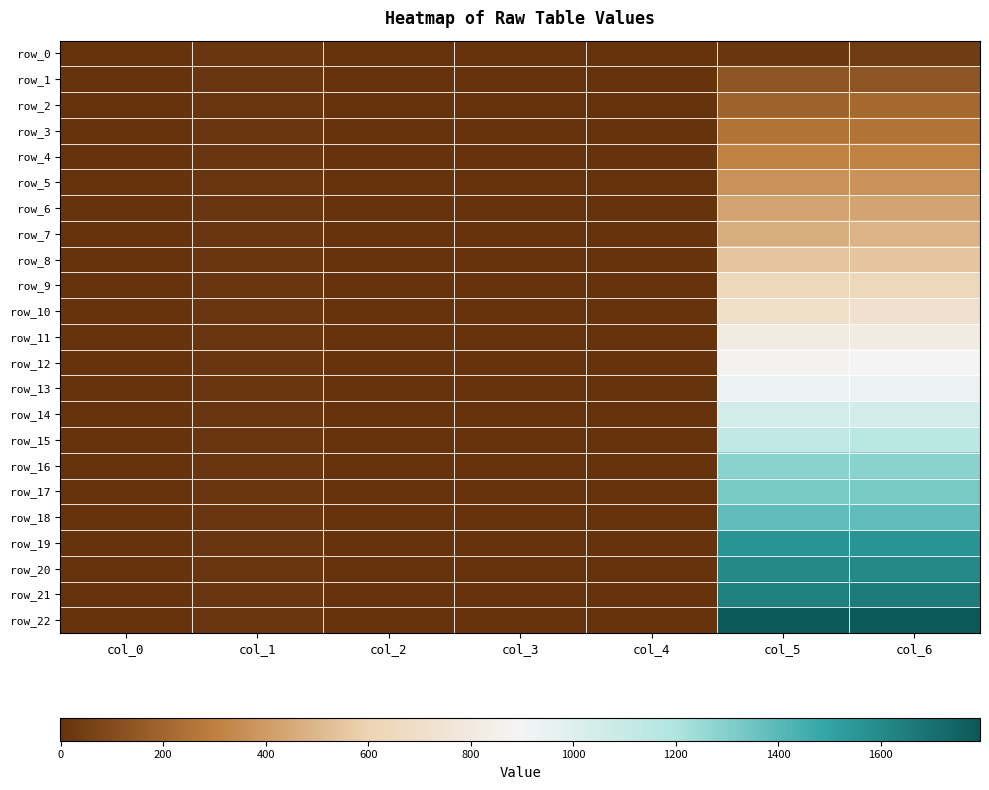

True or false: row_8 has a value of 967.0 at col_5.

False